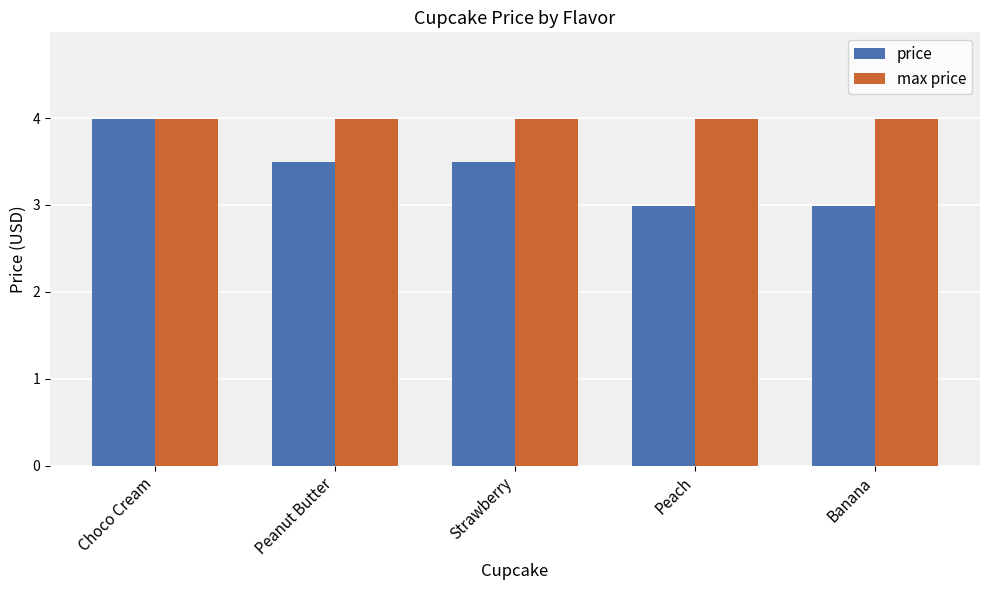

Is it true that max price equals 7.0 at Peanut Butter?

False